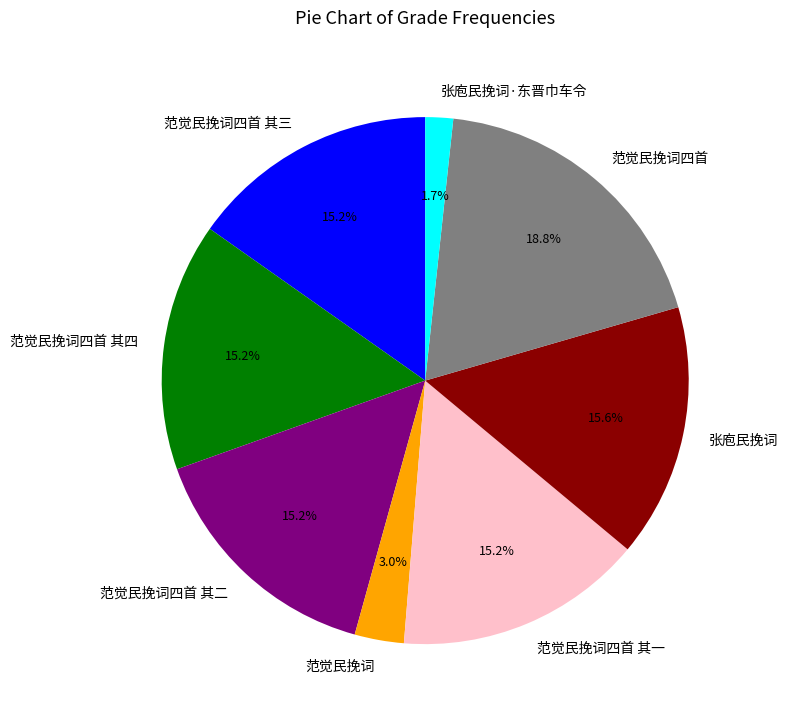

What is the ratio of the value at 张庖民挽词 to the value at 范觉民挽词四首 其三?

1.0